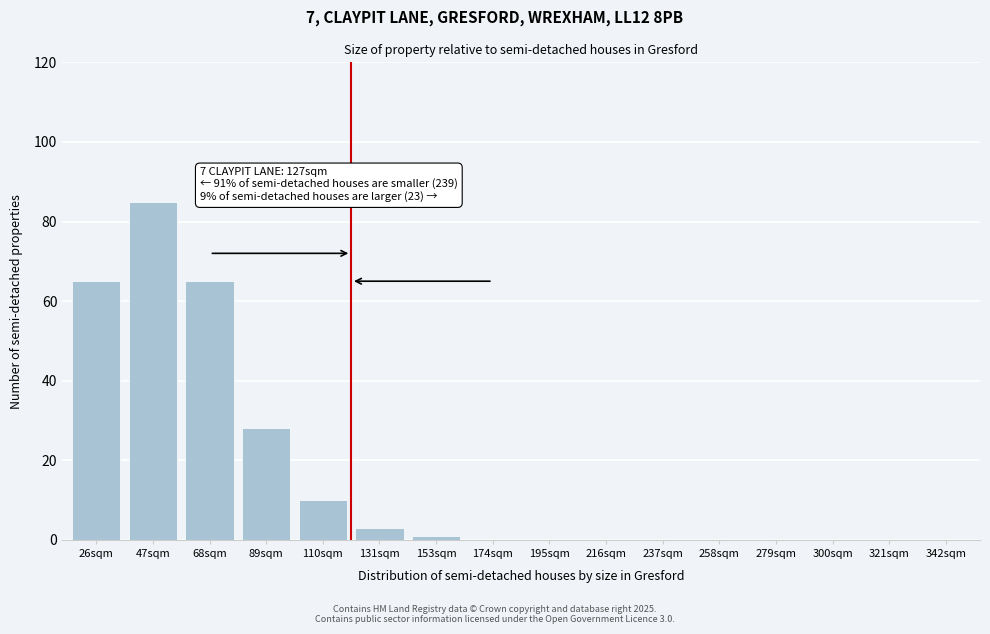

Reading left to right, list all the values displayed in this chart.

26sqm=65	47sqm=85	68sqm=65	89sqm=28	110sqm=10	131sqm=3	153sqm=1	174sqm=0	195sqm=0	216sqm=0	237sqm=0	258sqm=0	279sqm=0	300sqm=0	321sqm=0	342sqm=0